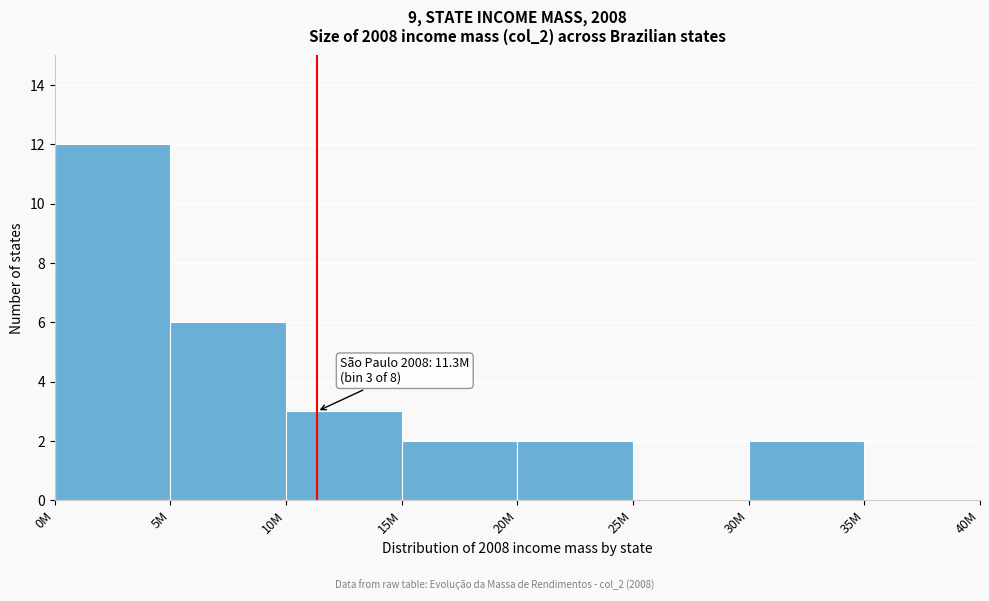

Reading left to right, what are all the values shown in this chart?

0M=12	5M=6	10M=3	15M=2	20M=2	25M=0	30M=2	35M=0